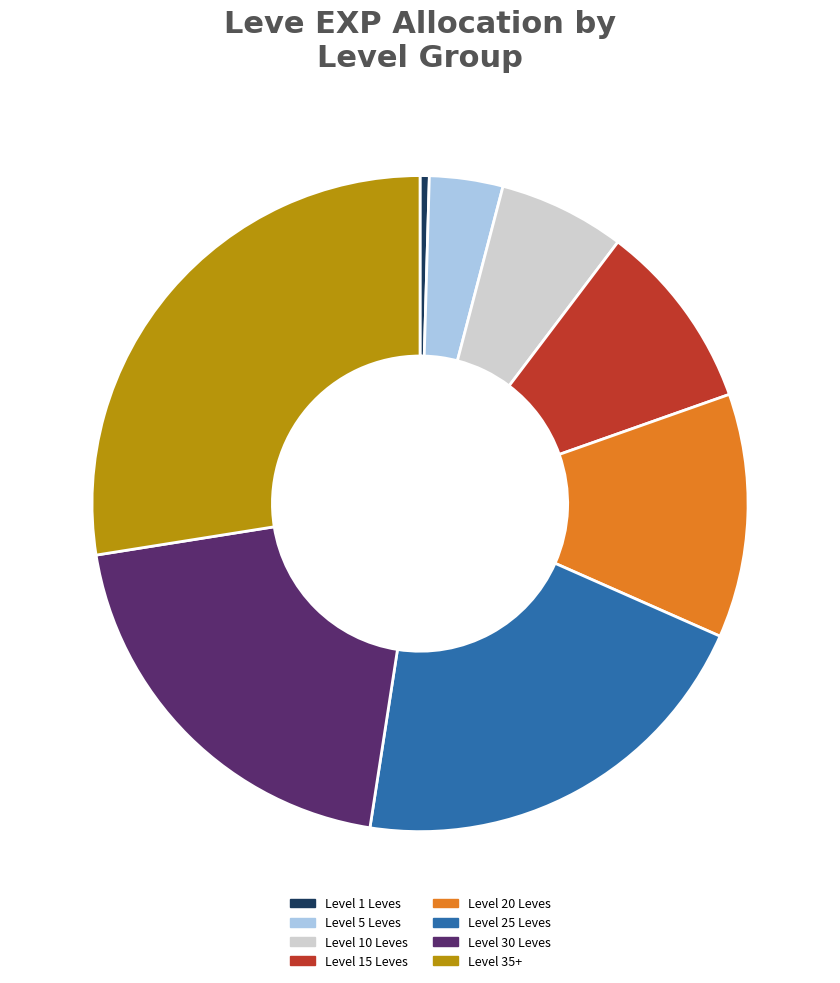

Does Level 35+ account for over 50% of the chart?

No